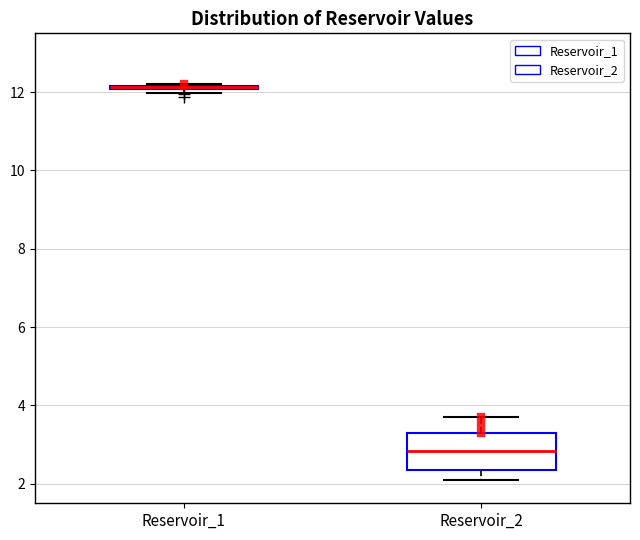

Where is the upper edge of the box for Reservoir_1 on the y-axis? The values are not printed on the chart, so give them approximately, as read against the axis.

12.2